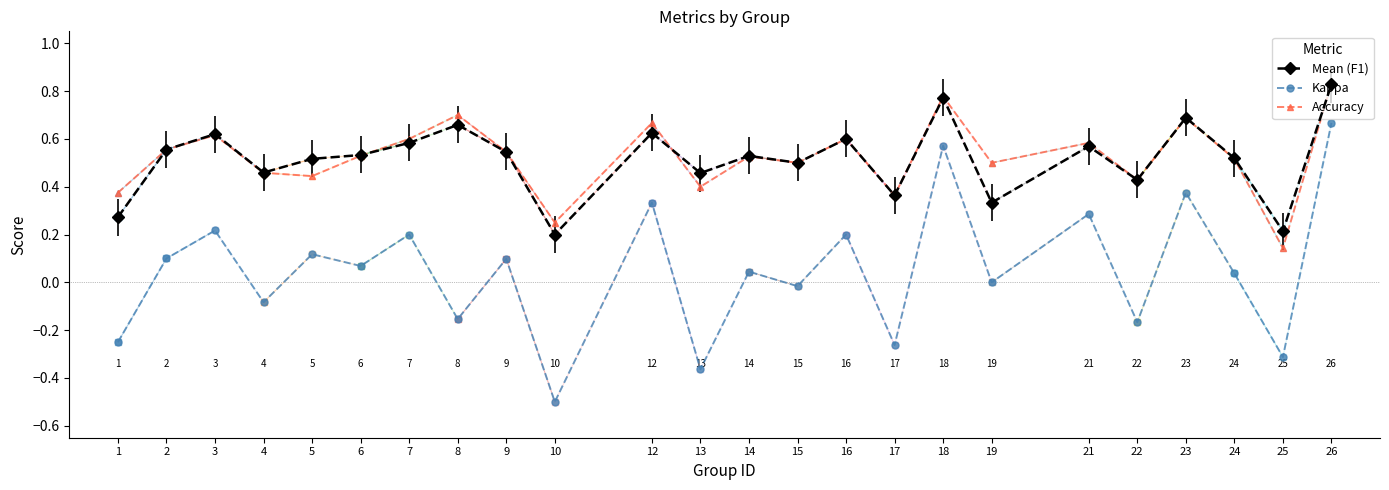

What is the minimum value for Kappa?

-0.5